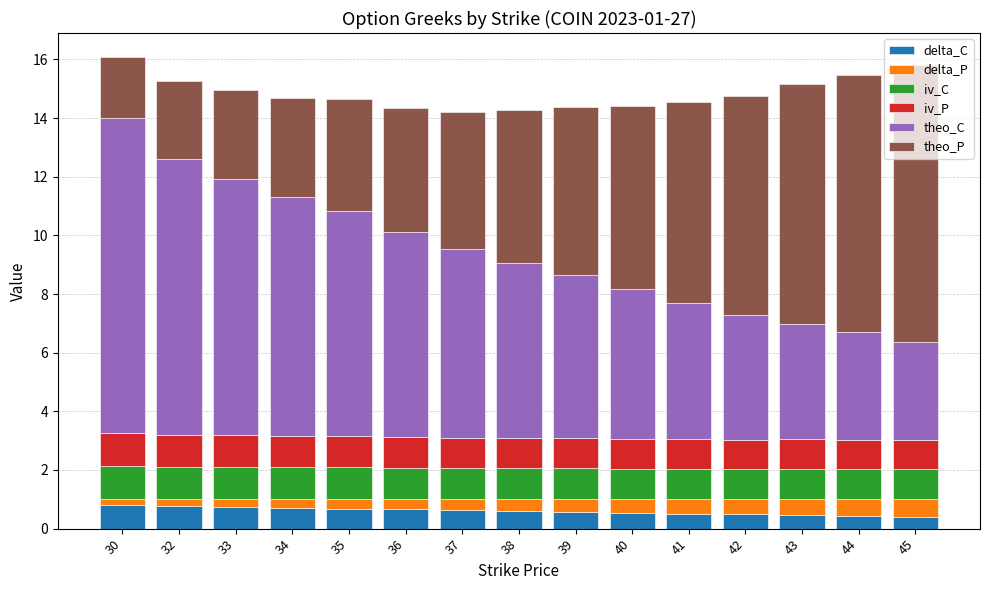

What value does the delta_C series have at 40?

0.5